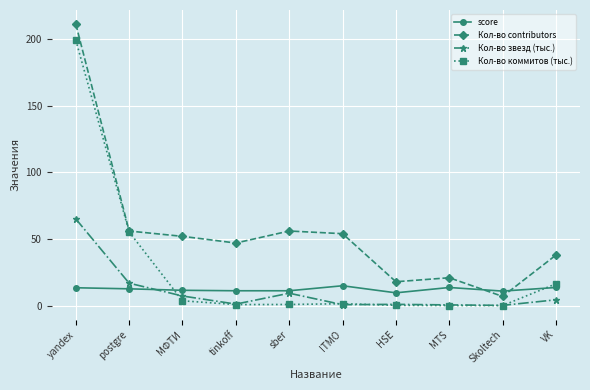

What position from the left is yandex?

1